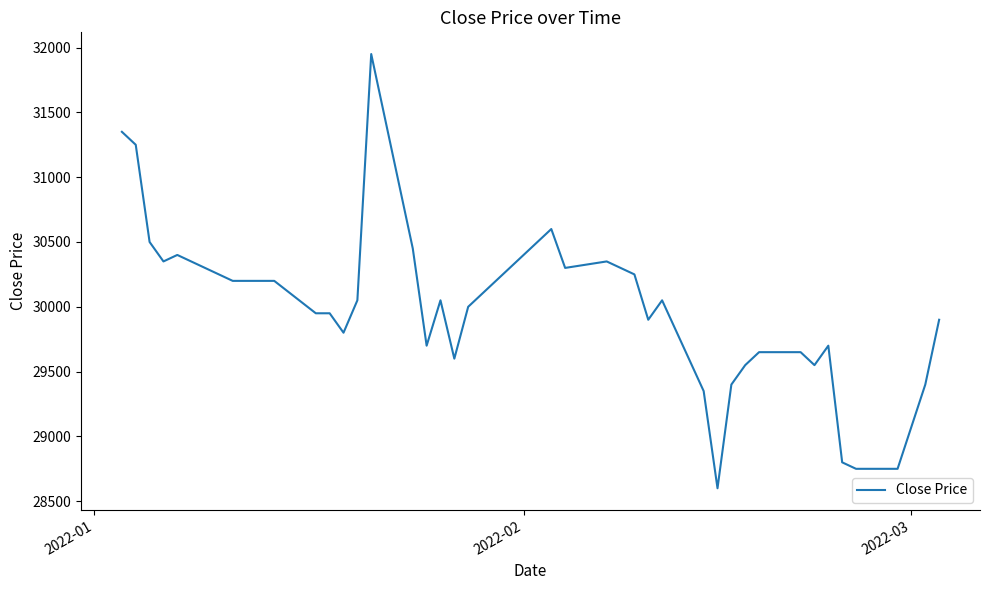

What is the difference between the maximum and minimum values?

3350